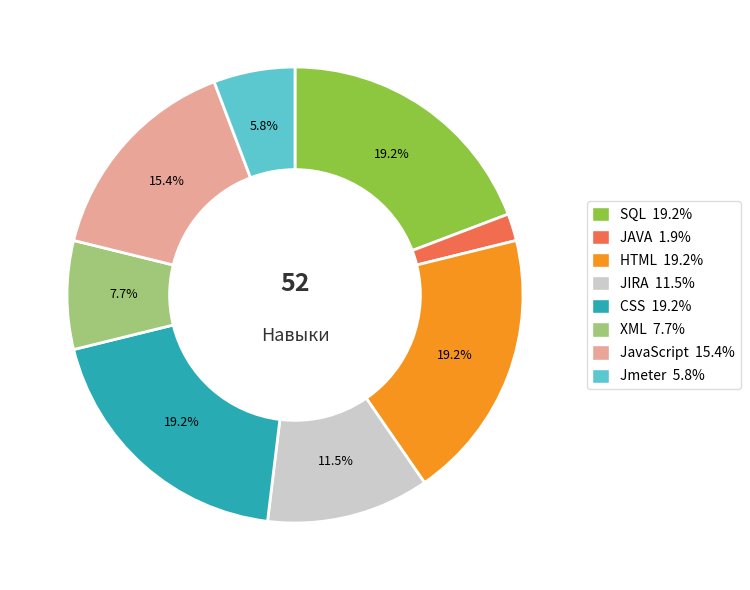

To the nearest percent, what is the combined percentage of SQL and XML?

27%